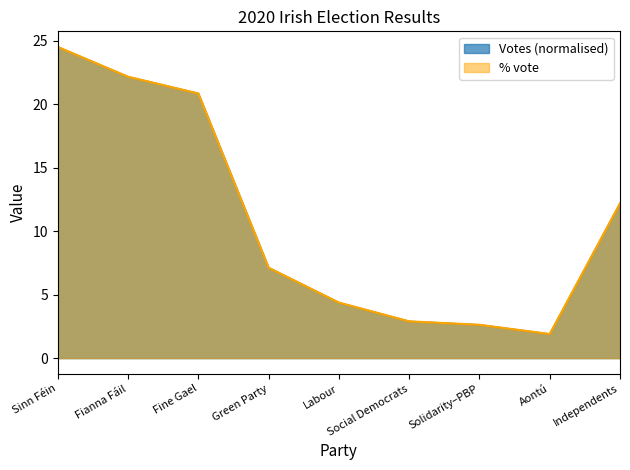

True or false: % vote and Votes intersect in this chart.

True